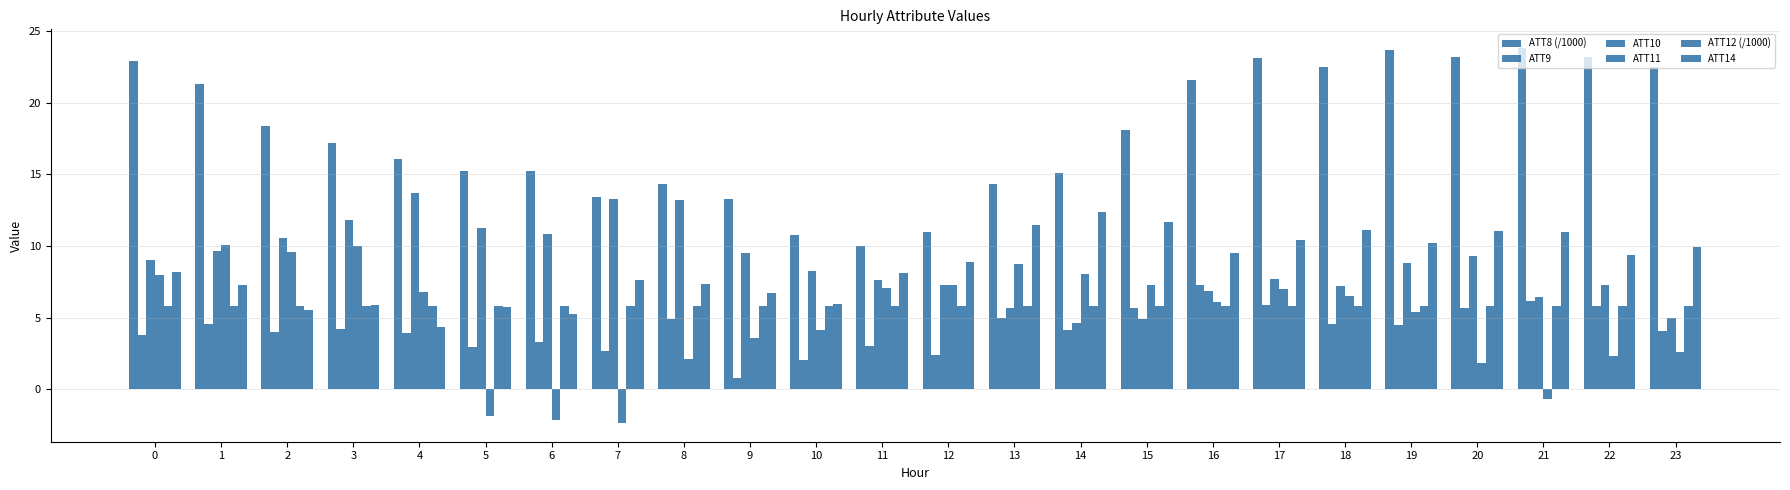

Which series has the largest total across all categories?

ATT8 (/1000)